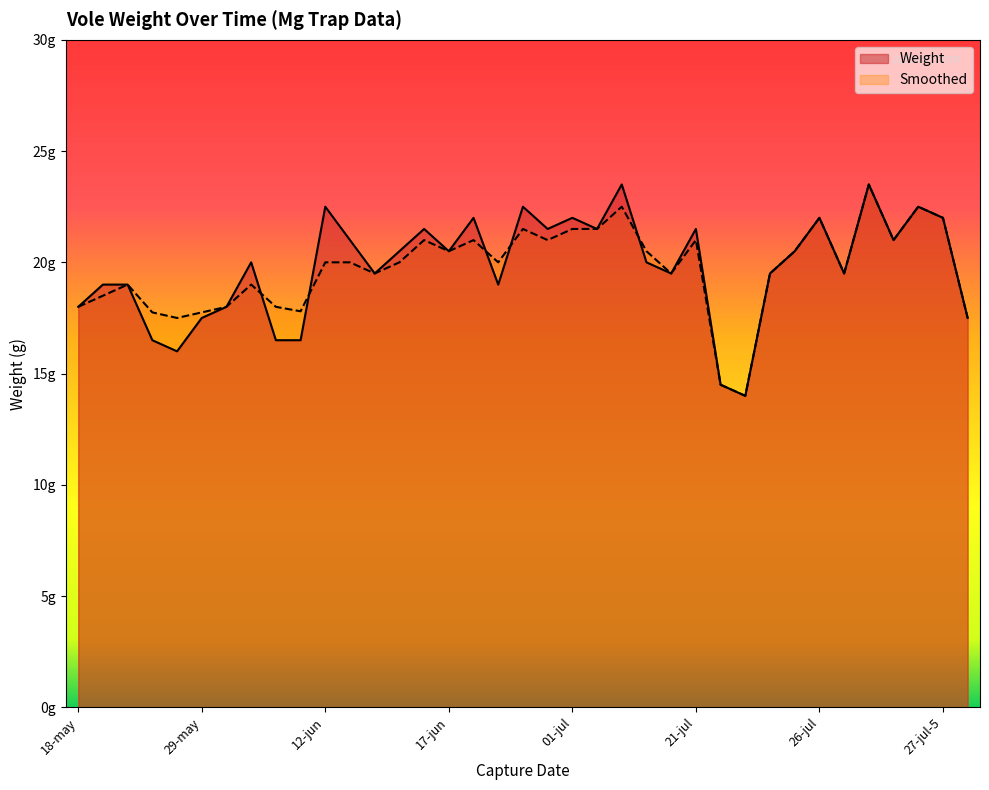

At which category is the sum across all series the highest?

27-jul-2